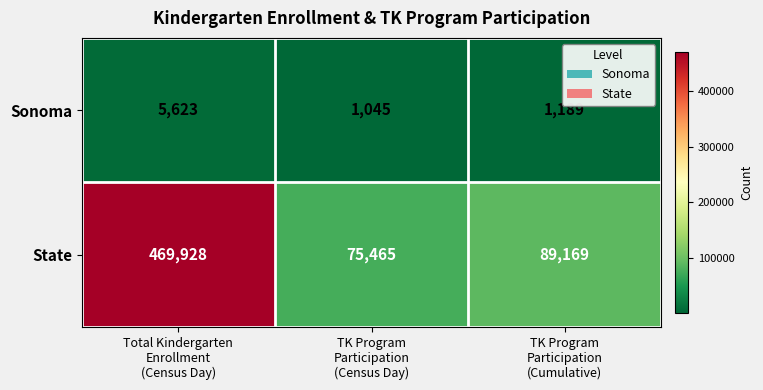

What is the sum of all Sonoma values?

7857